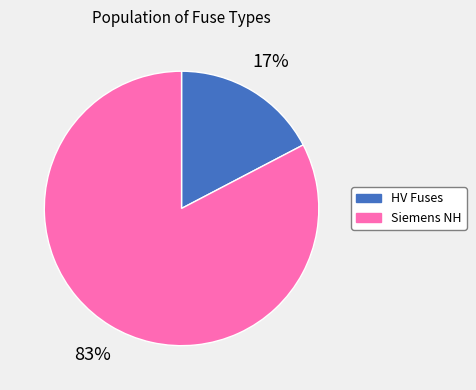

Which category has the smallest portion of the pie?

HV Fuses